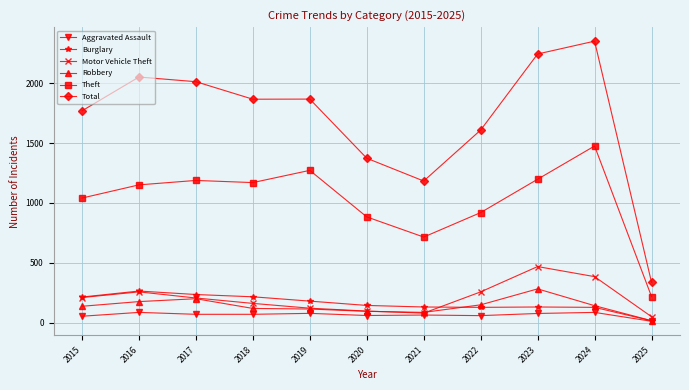

What is the value of the Aggravated Assault point at the 11th from the left?

14